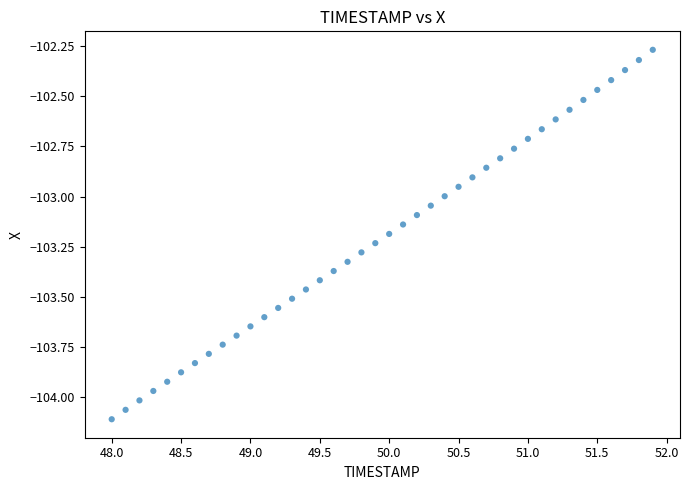

What is the range of Y values (max minus min)?

1.8